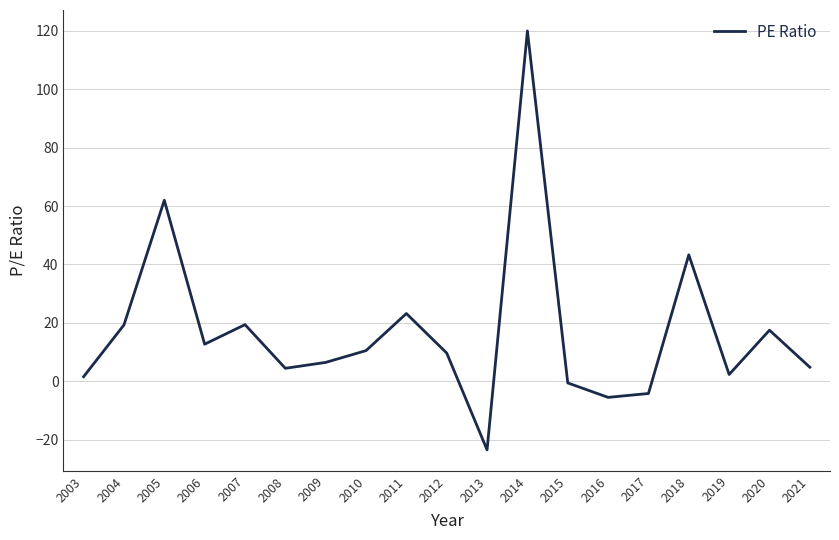

Does the chart have visible grid lines?

Yes